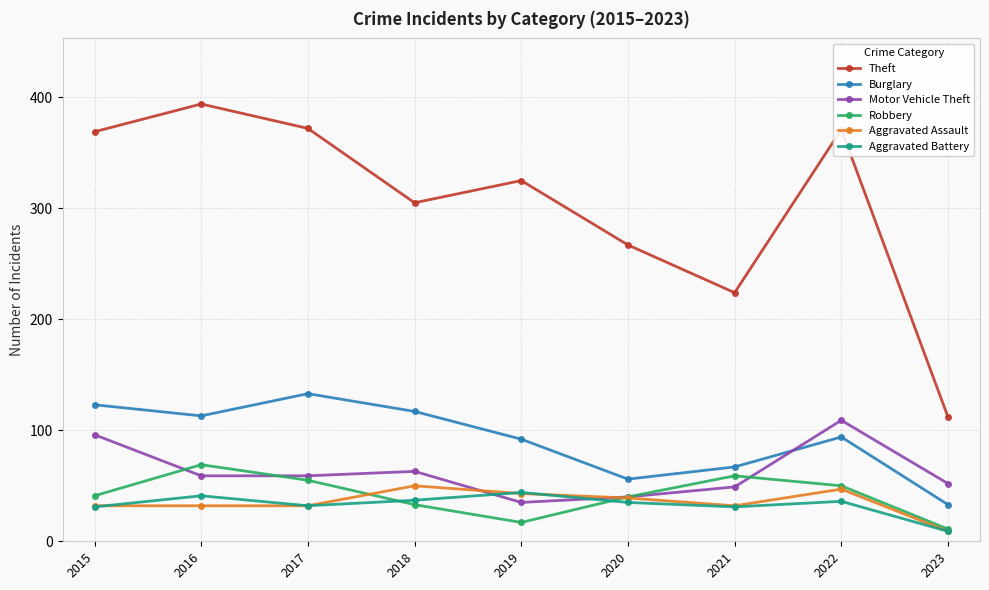

True or false: Burglary and Robbery intersect in this chart.

False